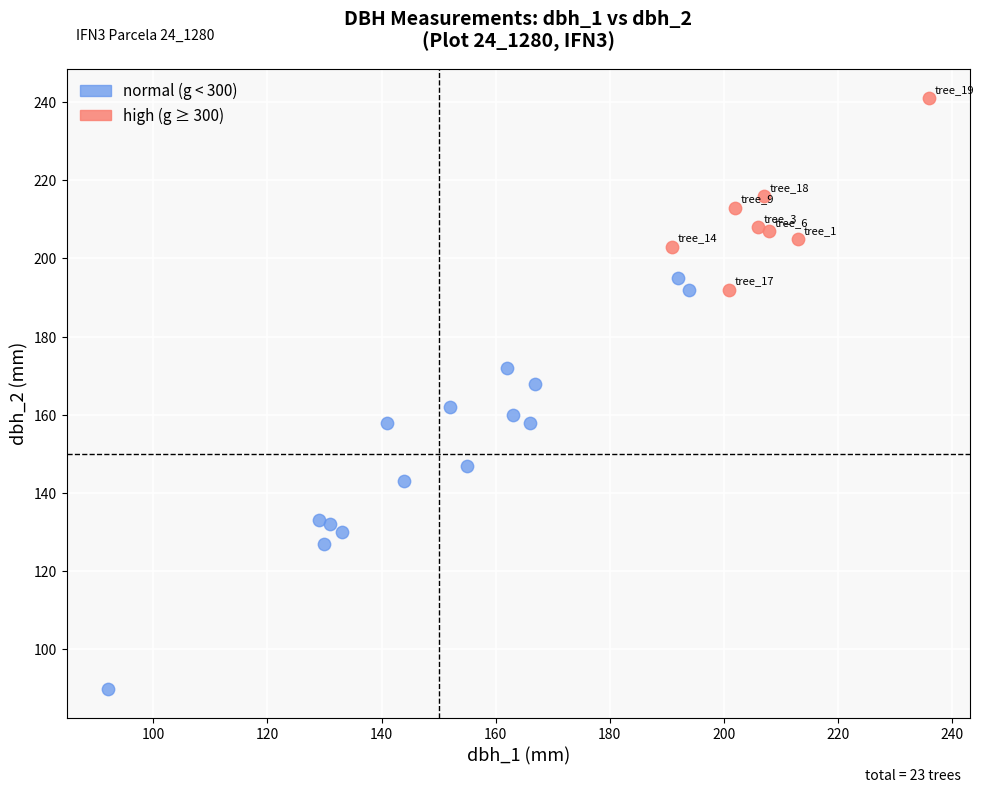

What are all the series names shown in the legend?

normal (g < 300), high (g ≥ 300)